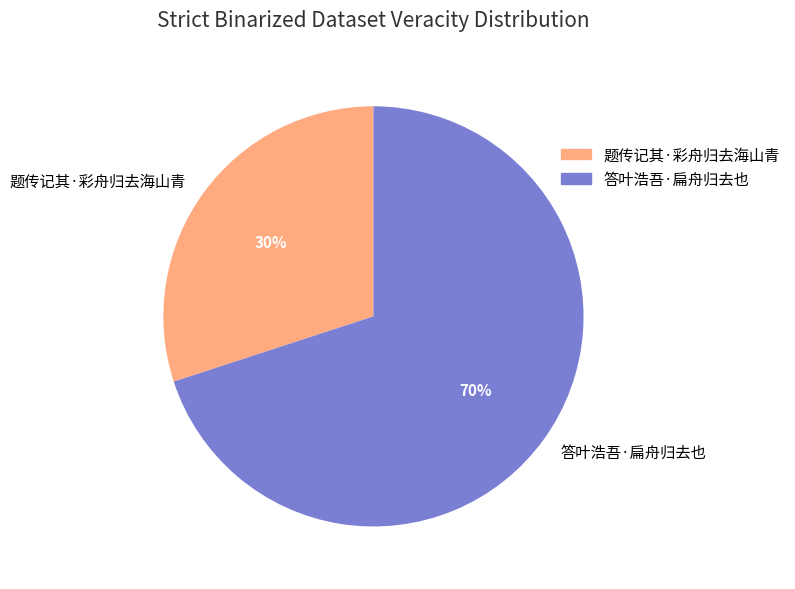

To the nearest percent, what is the difference between the largest and smallest slice percentages?

40%